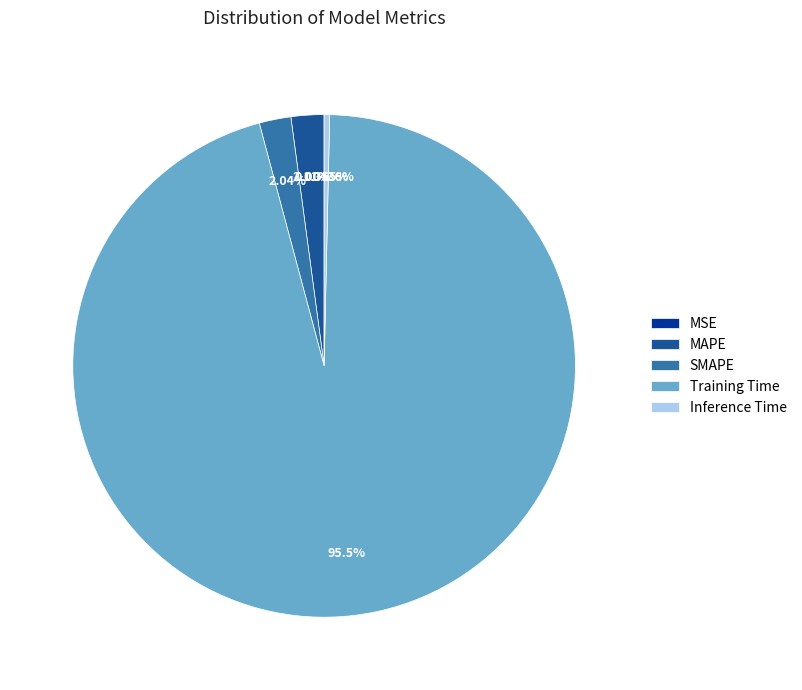

To the nearest percent, what is the average slice percentage?

20%